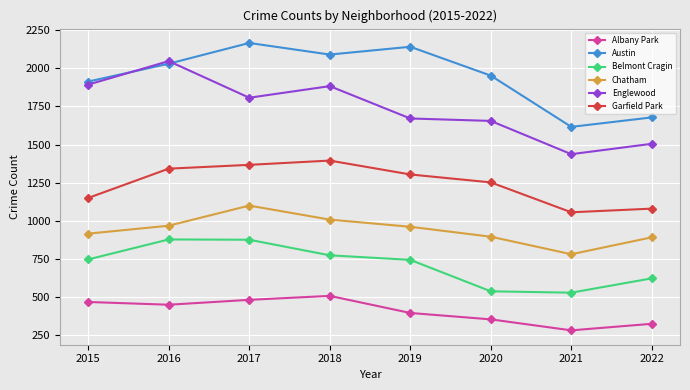

Which series changed the most between 2017 and 2020?

Belmont Cragin